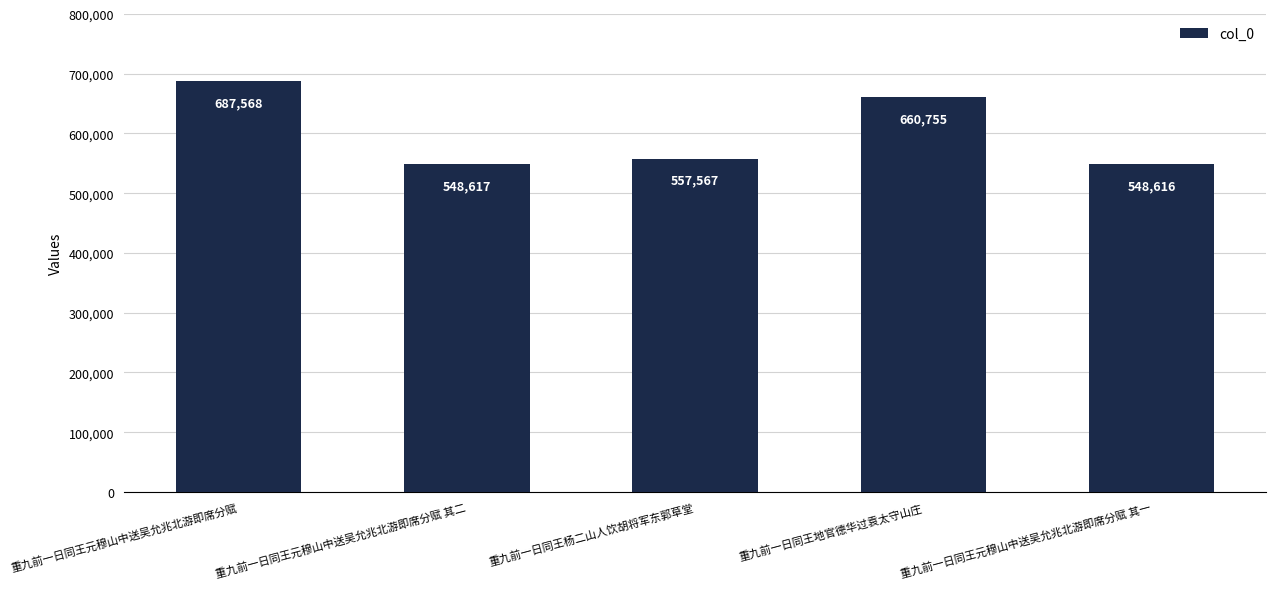

What is the ratio of the value at 重九前一日同王杨二山人饮胡将军东郭草堂 to the value at 重九前一日同王元穆山中送吴允兆北游即席分赋 其一?

1.0